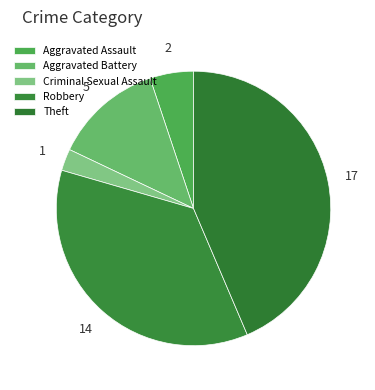

Approximately how many times larger is the value at Aggravated Assault compared to Aggravated Battery?

0.4